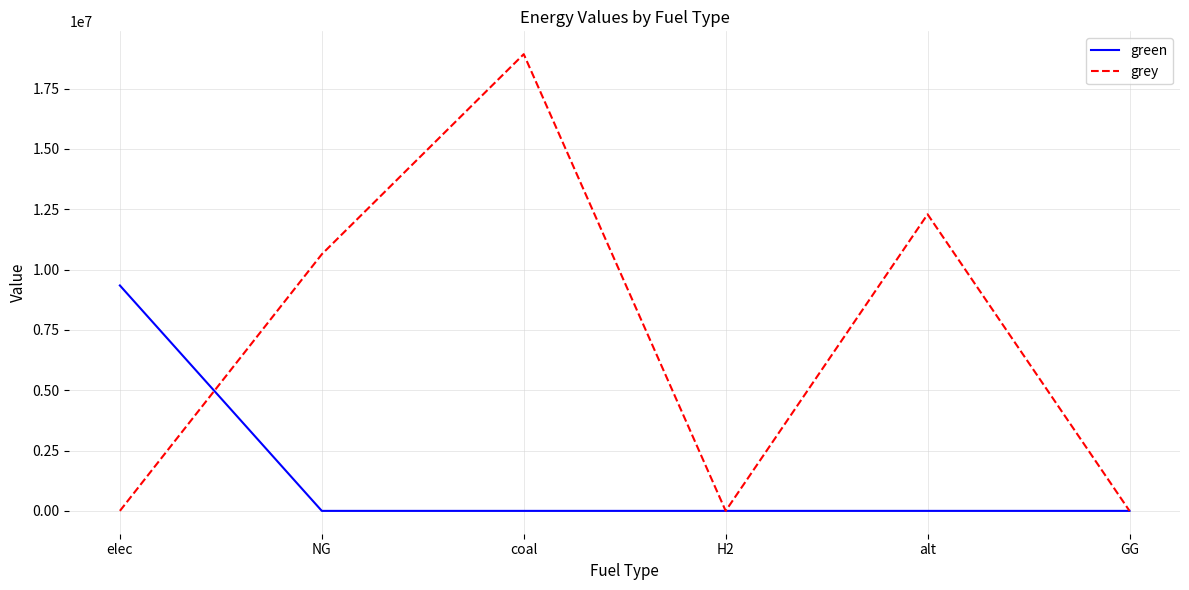

At which category does grey reach its first local peak?

coal